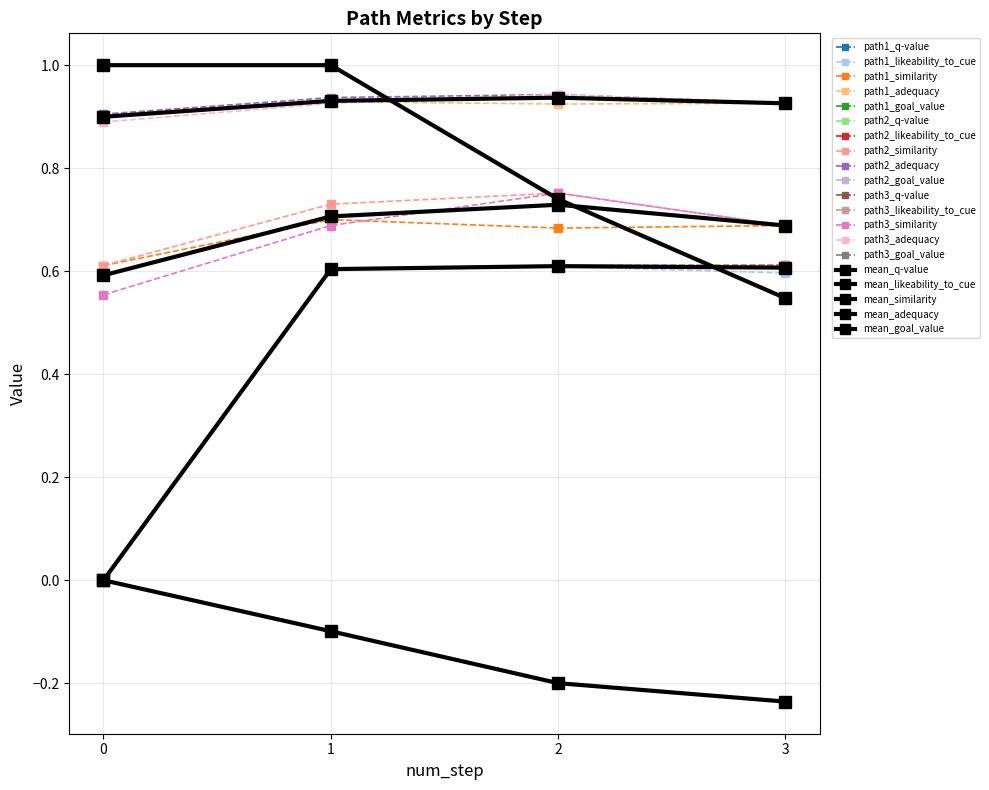

Does the chart have visible grid lines?

Yes